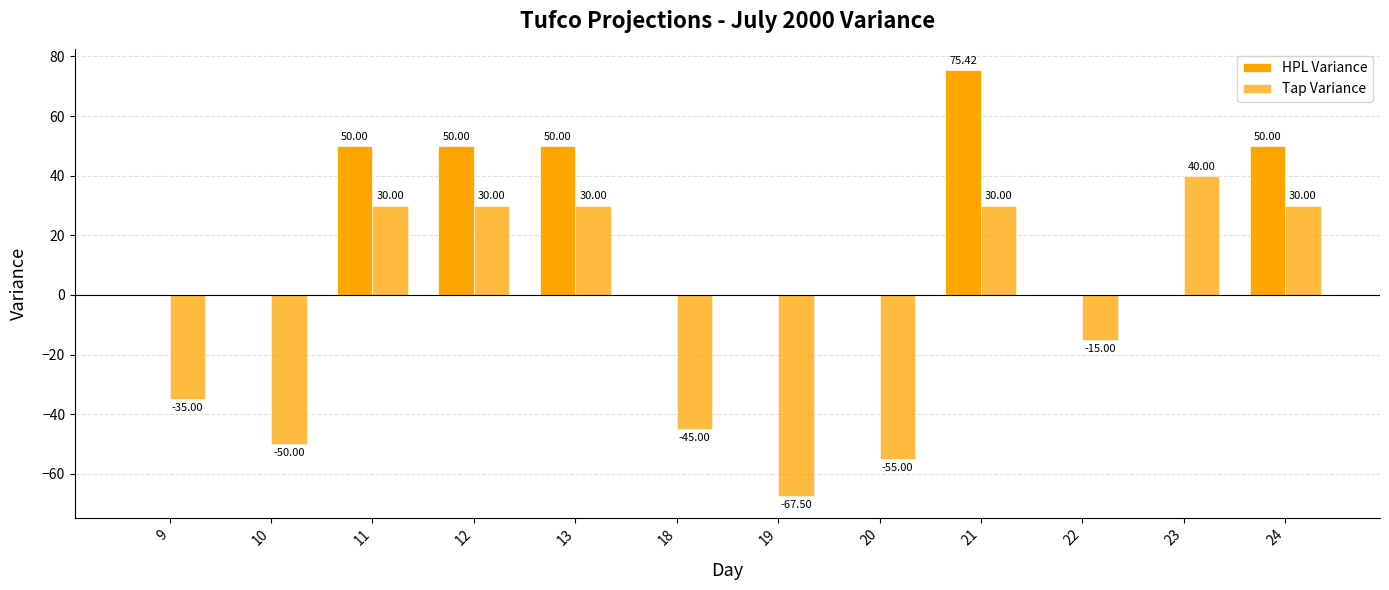

Rank the series by their maximum value, from lowest to highest.

Tap Variance, HPL Variance